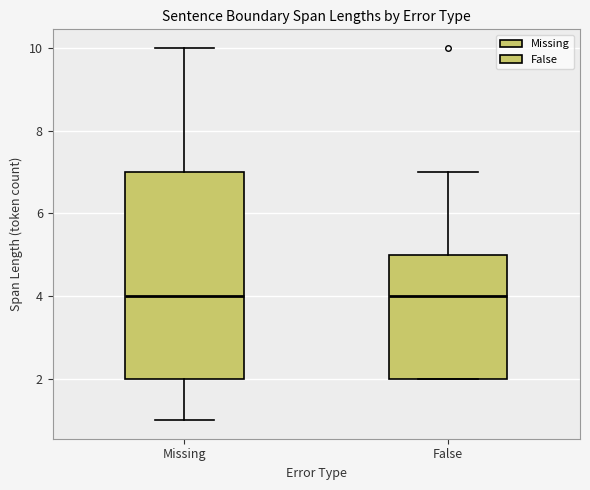

Reading left to right, transcribe this box plot: for each box, give where its median line is, the range the box spans, and where its two whiskers end, as read against the y-axis. The values are not printed on the chart, so give them approximately, as read against the axis.

Missing: median 4, box 2 to 7, whiskers 1 to 10
False: median 4, box 2 to 5, whiskers 2 to 7